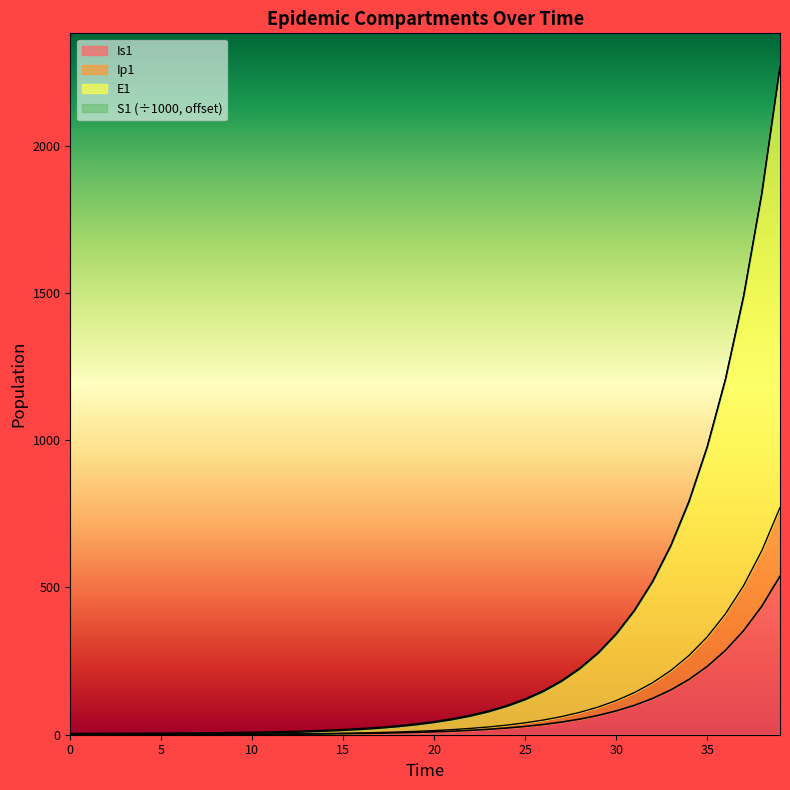

How many categories are shown in the chart?

40